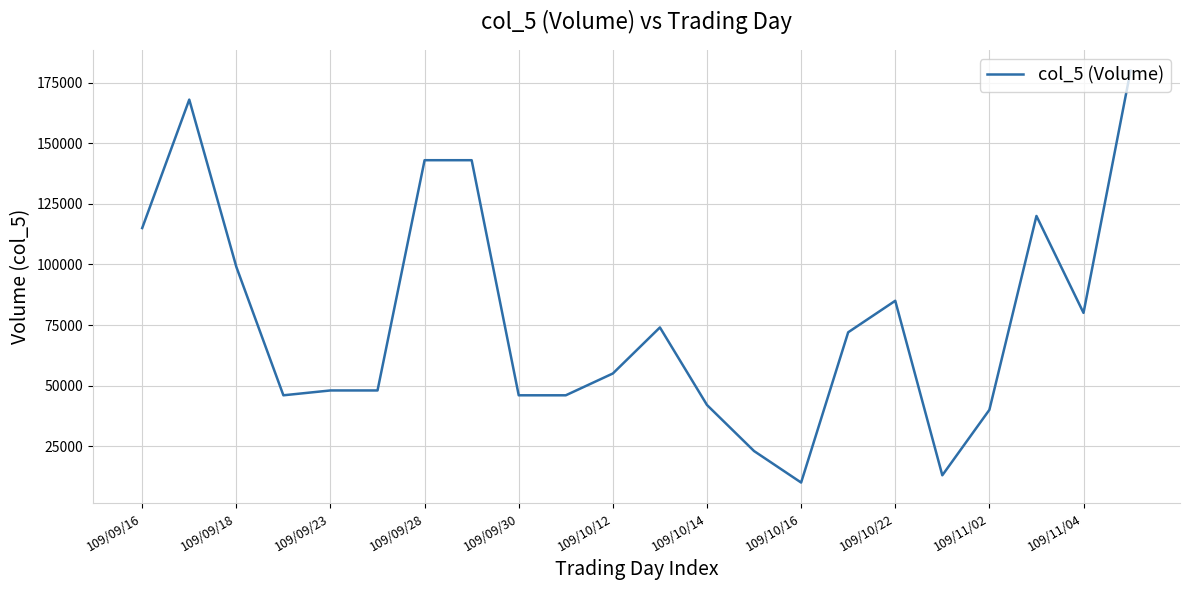

What is the difference between the maximum and minimum values?

170000